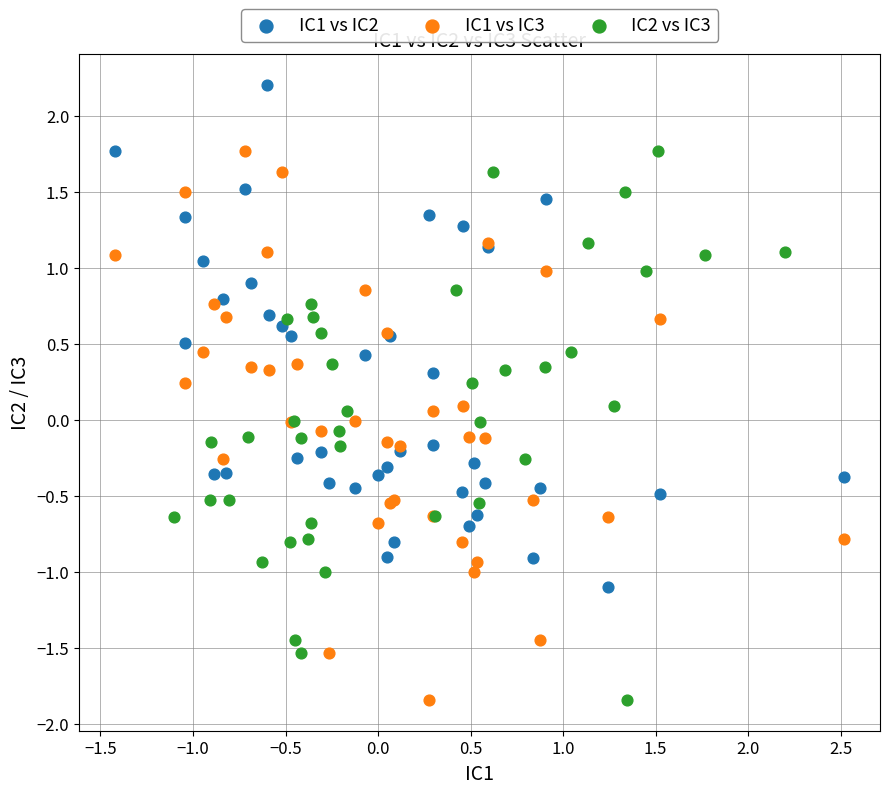

Which series reaches the maximum Y coordinate?

IC1 vs IC2